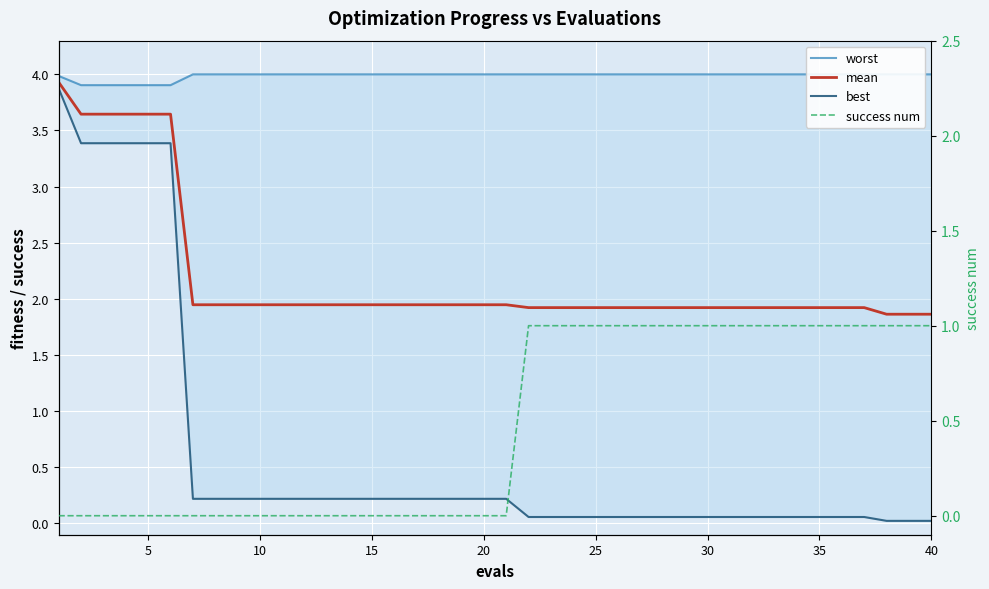

Which series has the largest range (max minus min)?

best